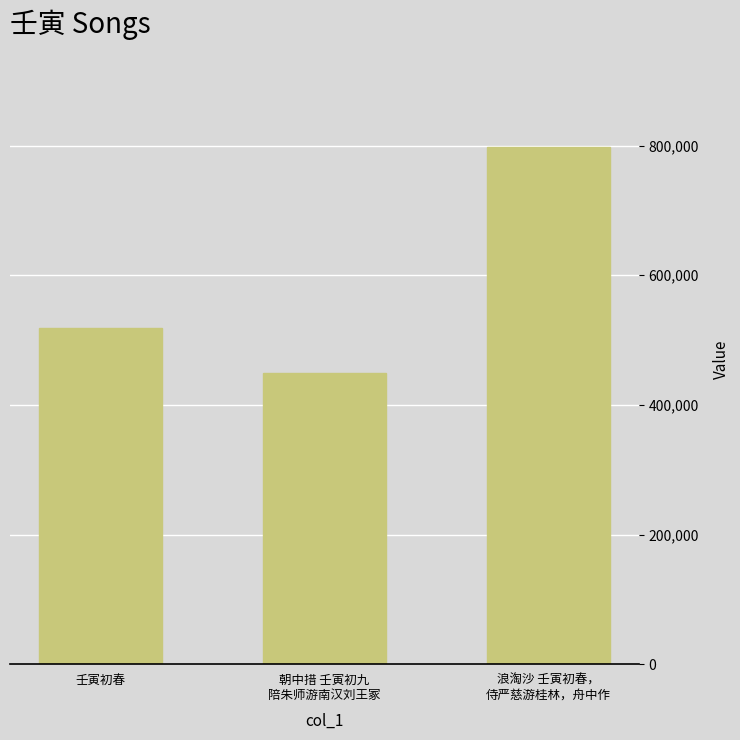

What is the average value?

588087